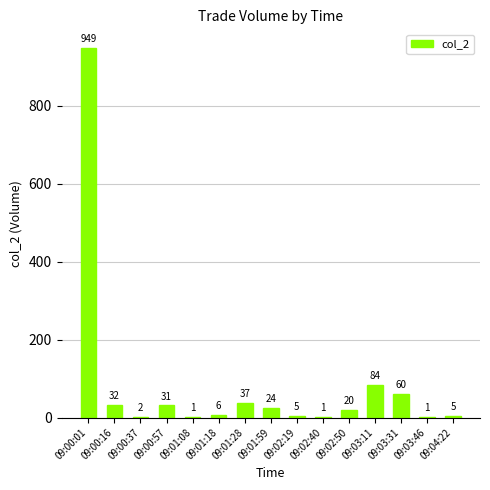

At which label does the data first exceed 20?

09:00:01